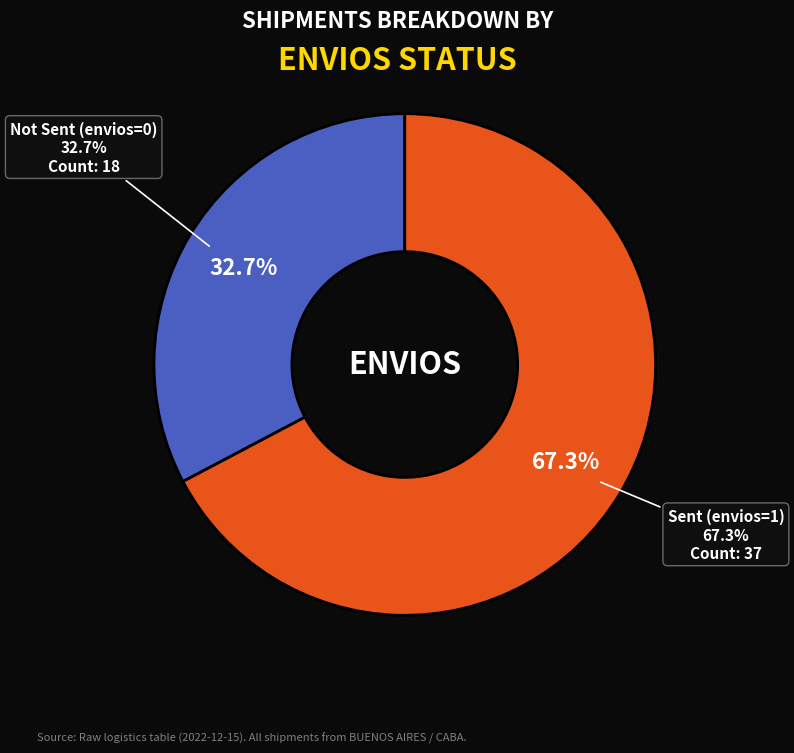

What is the total percentage of envios=0 and envios=1?

100.0%